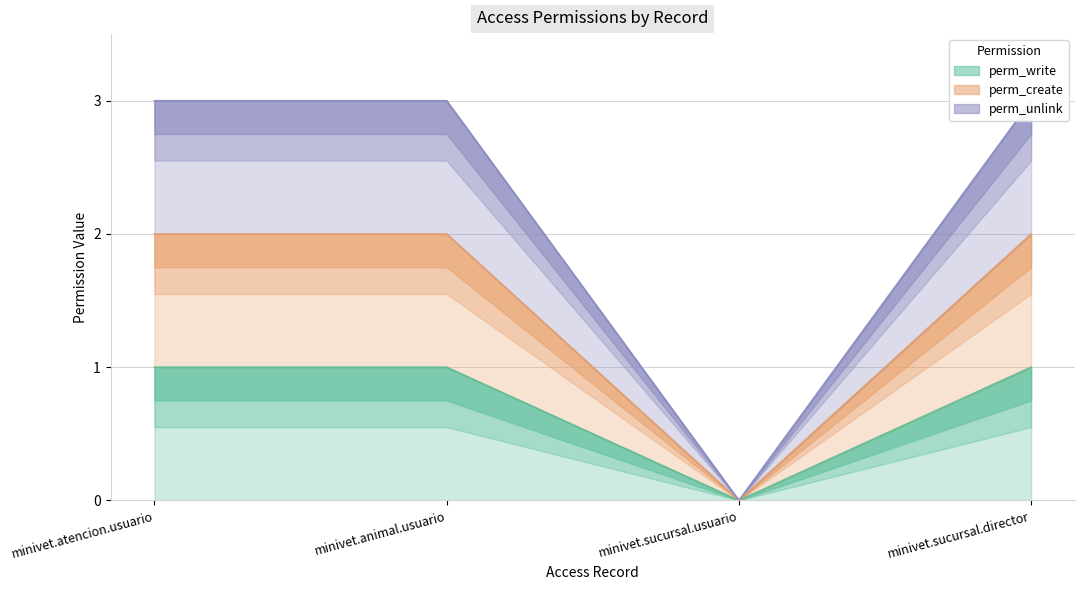

What is the total value across all series at minivet.atencion.usuario?

6